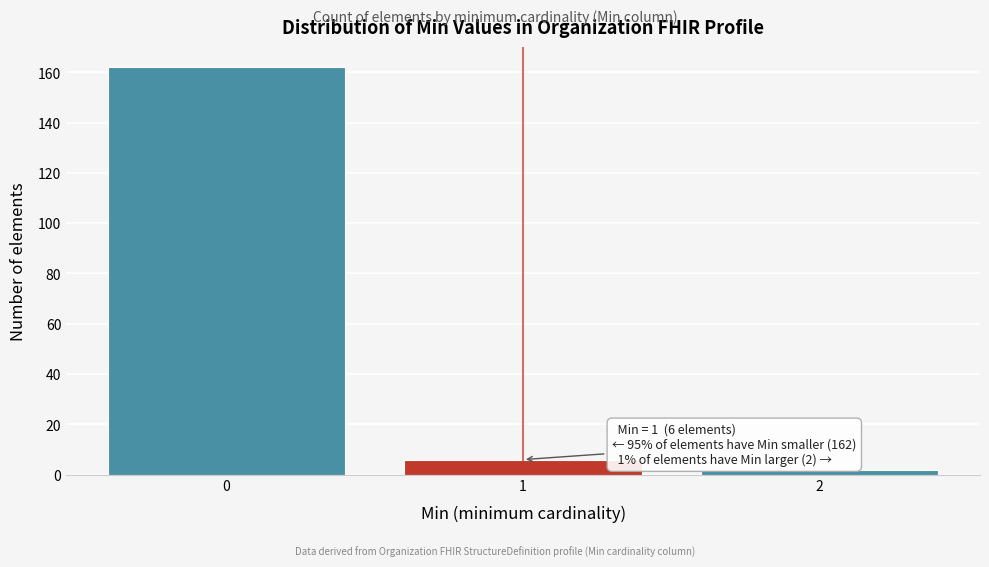

Over which range of the x-axis is the bar tallest?

-0.5 to 0.5